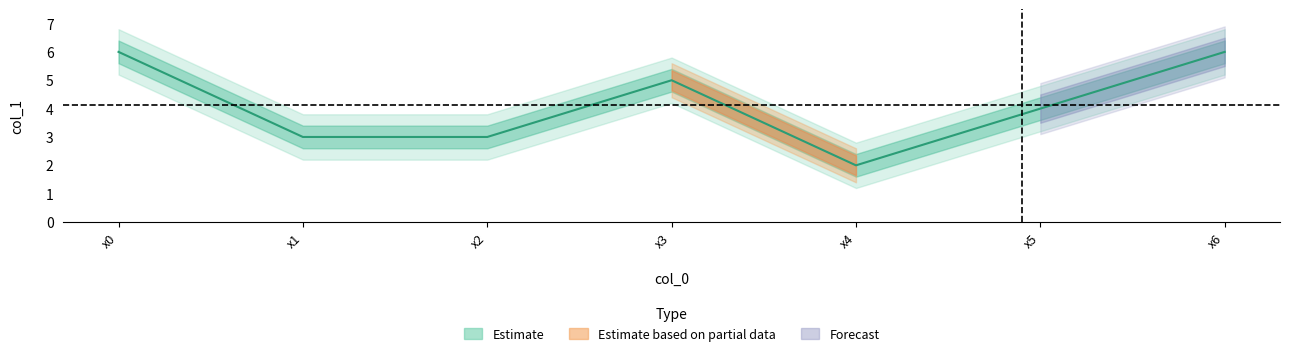

What is the average value?

4